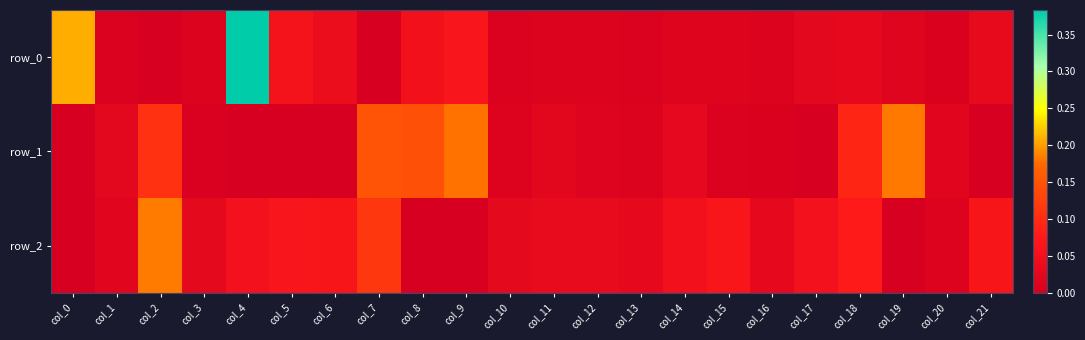

The row_1 series shows -0.0 at col_6. True or false?

True